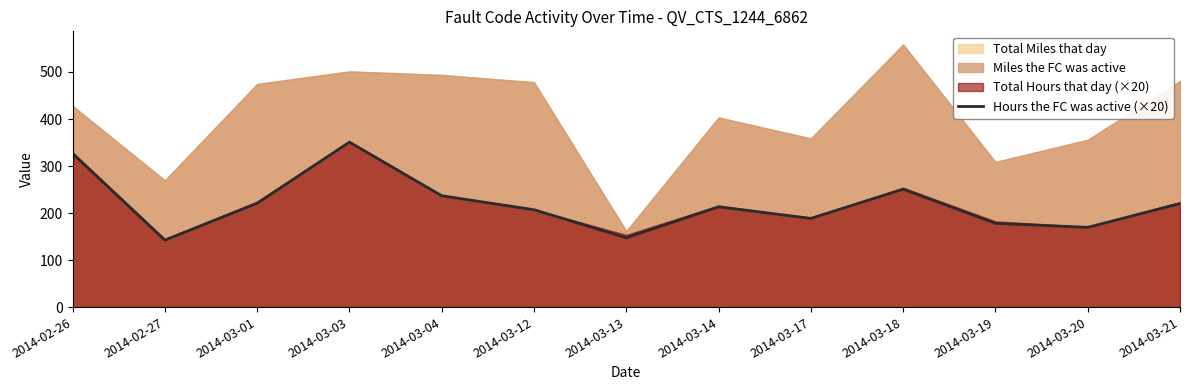

At which label does the data first exceed 213?

2014-02-26